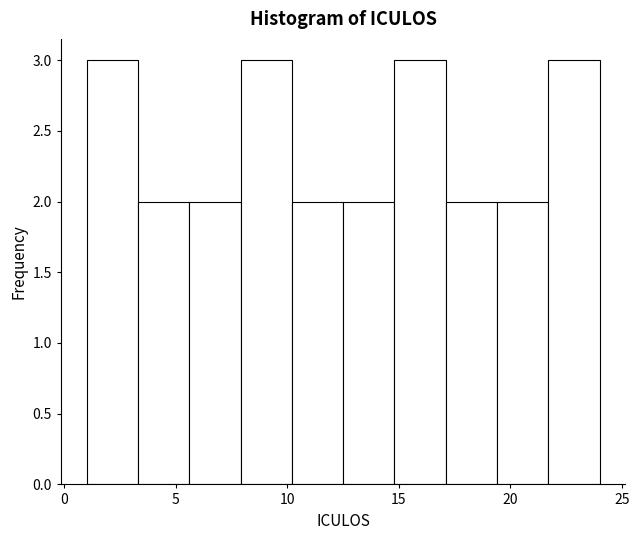

Reading left to right, transcribe this chart: for each bar, give the range it covers on the x-axis and its height. Neither the bar edges nor the heights are printed on the chart, so give them approximately, as read against the axes.

1.0 to 3.3: 3
3.3 to 5.6: 2
5.6 to 7.9: 2
7.9 to 10.2: 3
10.2 to 12.5: 2
12.5 to 14.8: 2
14.8 to 17.1: 3
17.1 to 19.4: 2
19.4 to 21.7: 2
21.7 to 24.0: 3